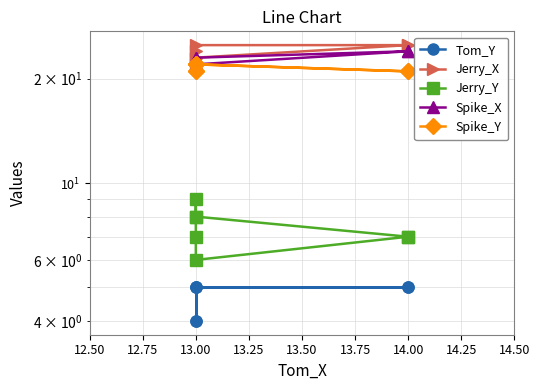

At how many categories does at least one series exceed 19?

7